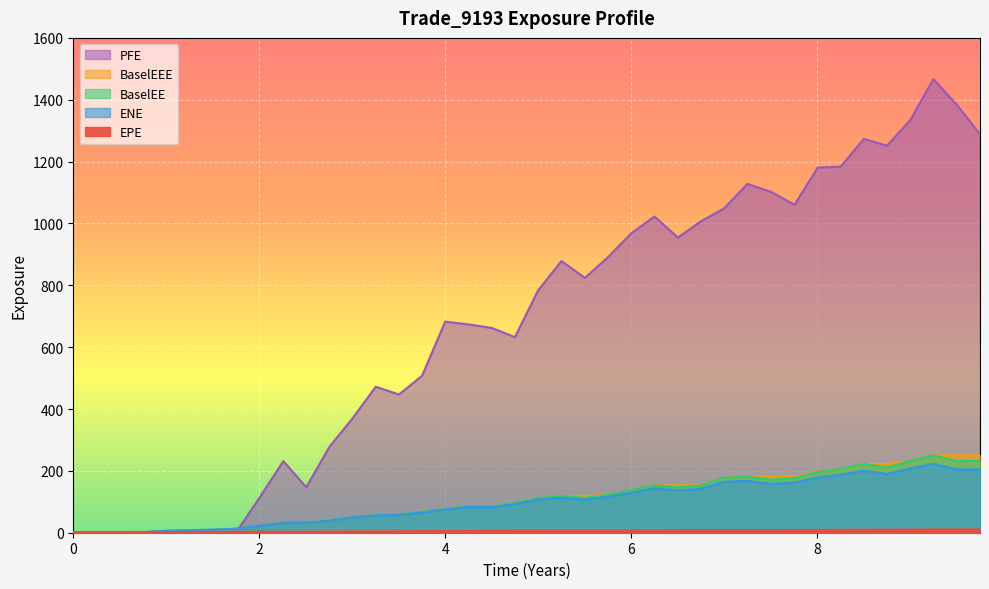

Where does the BaselEEE series first go above 112?

4.99866